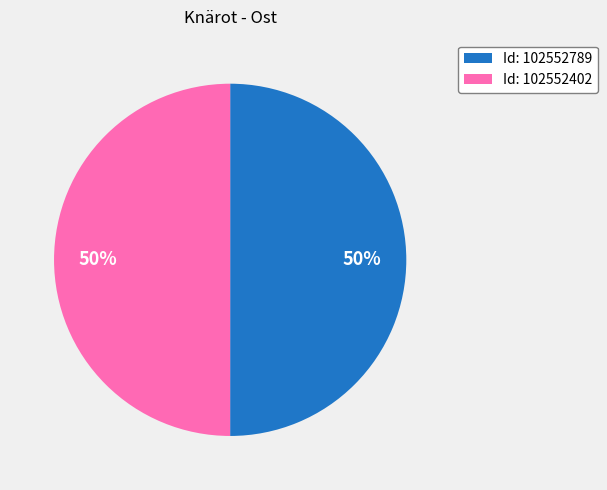

What percentage is the Id: 102552402 slice, to the nearest percent?

50%